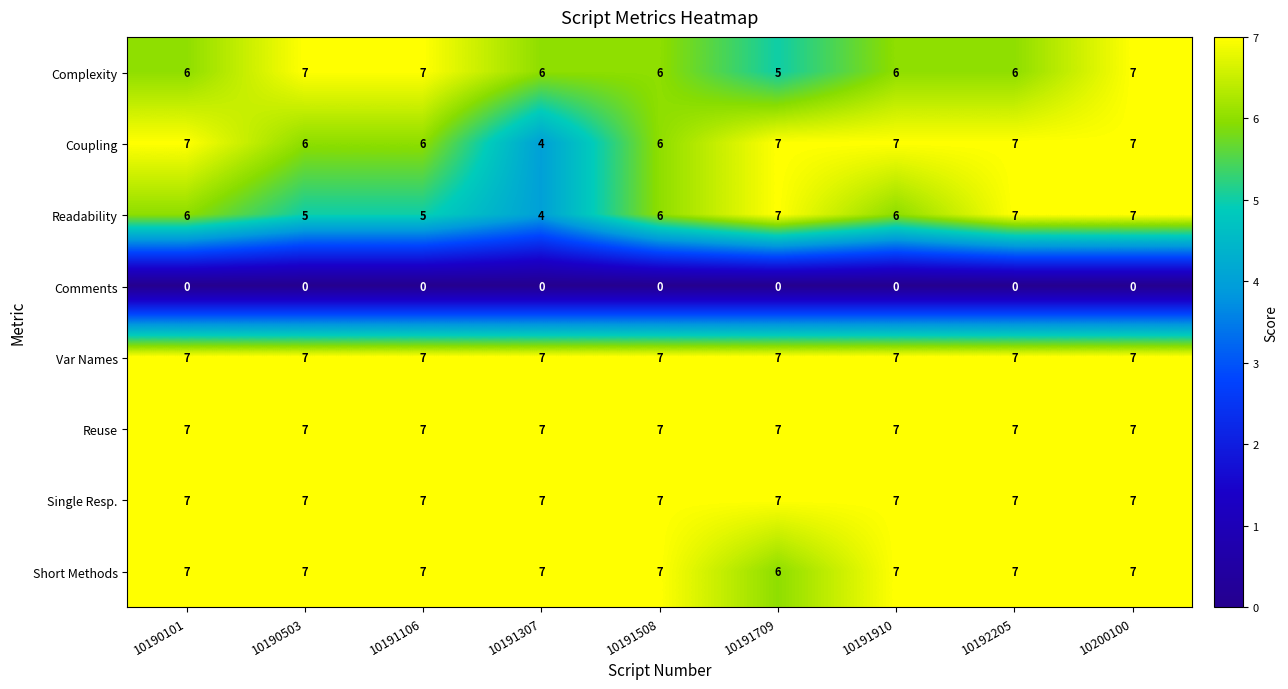

At how many categories does at least one series exceed 1?

9